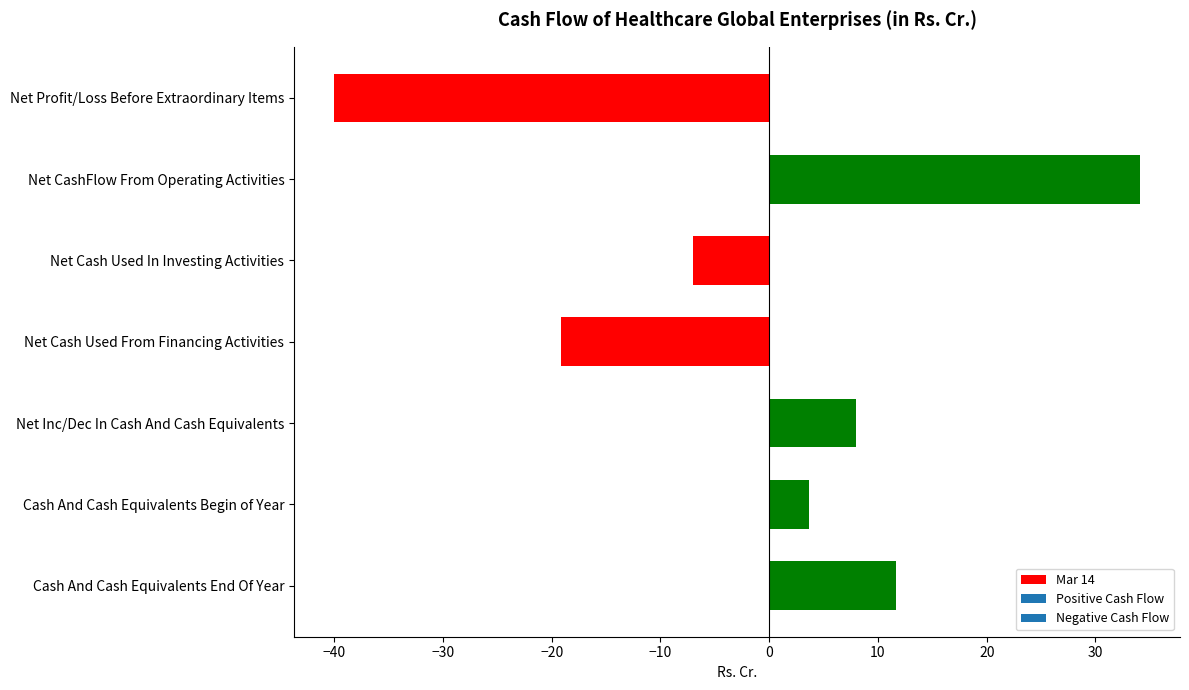

Which has a higher value, Net Cash Used In Investing Activities or Net Profit/Loss Before Extraordinary Items?

Net Cash Used In Investing Activities